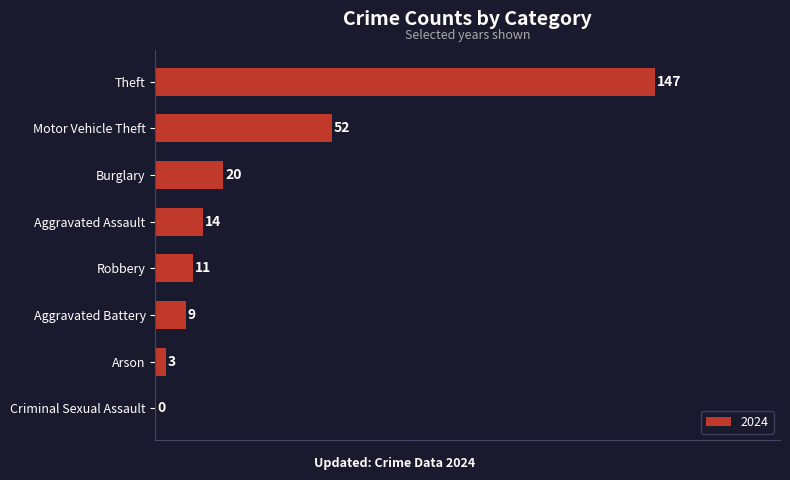

Which has a higher value, Aggravated Battery or Theft?

Theft